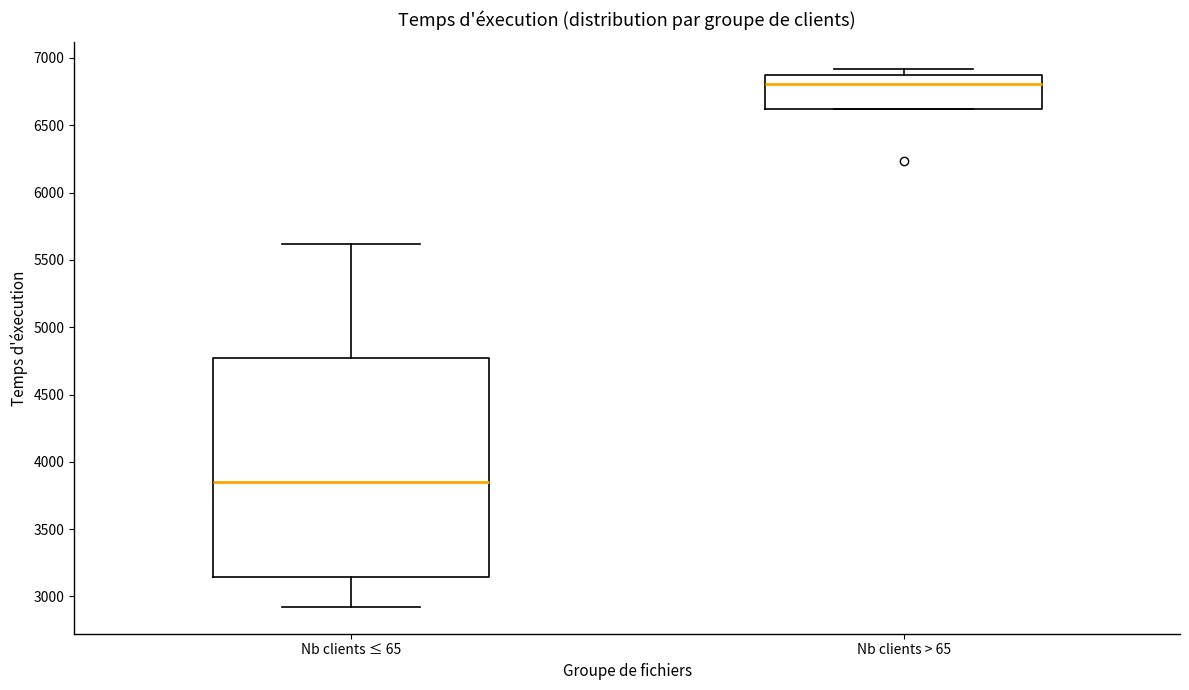

Which box's median line is the highest?

Nb clients > 65